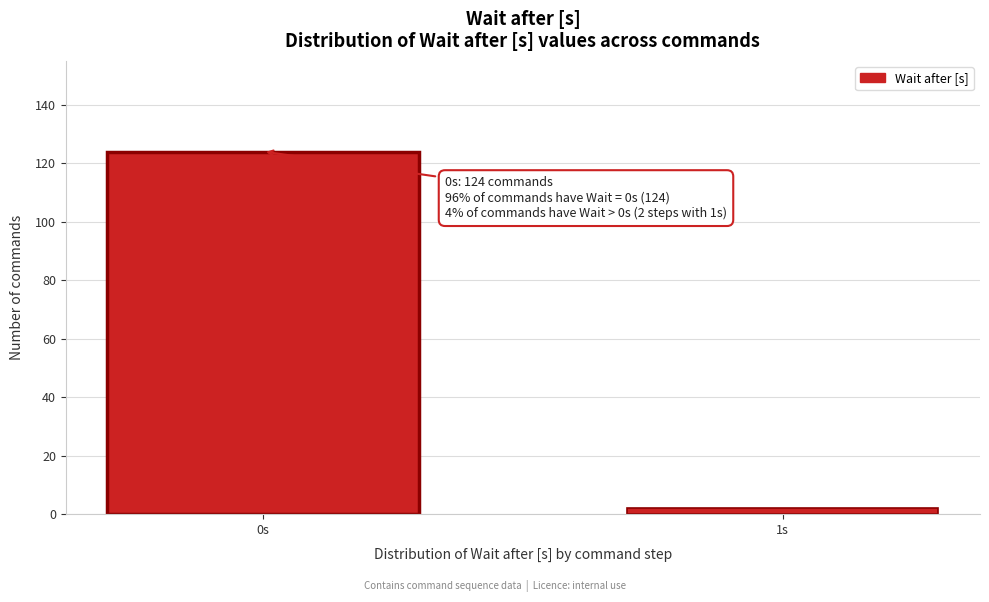

Reading left to right, list all the values displayed in this chart.

0s=124	1s=2